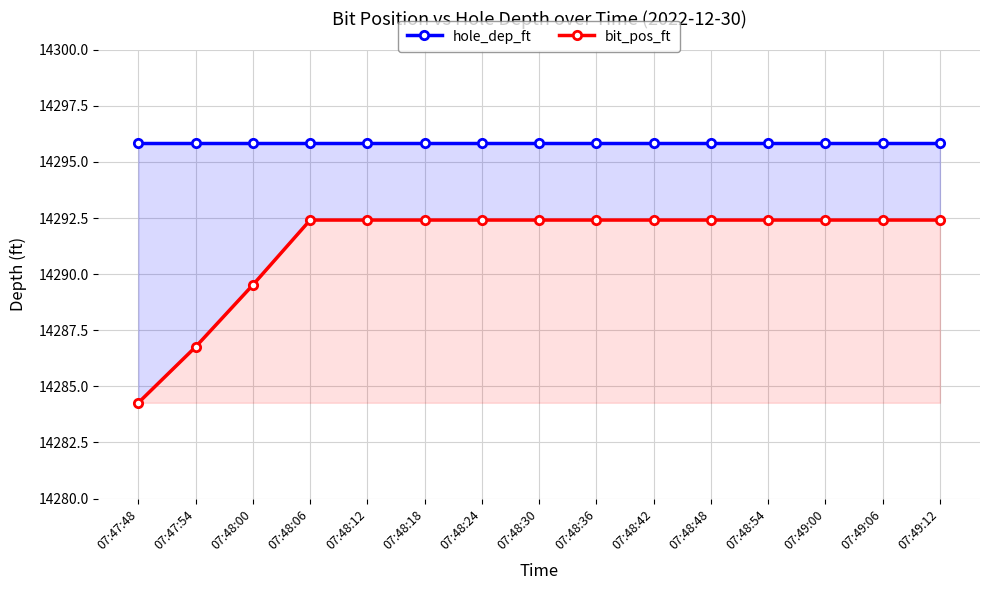

True or false: bit_pos_ft and hole_dep_ft intersect in this chart.

False